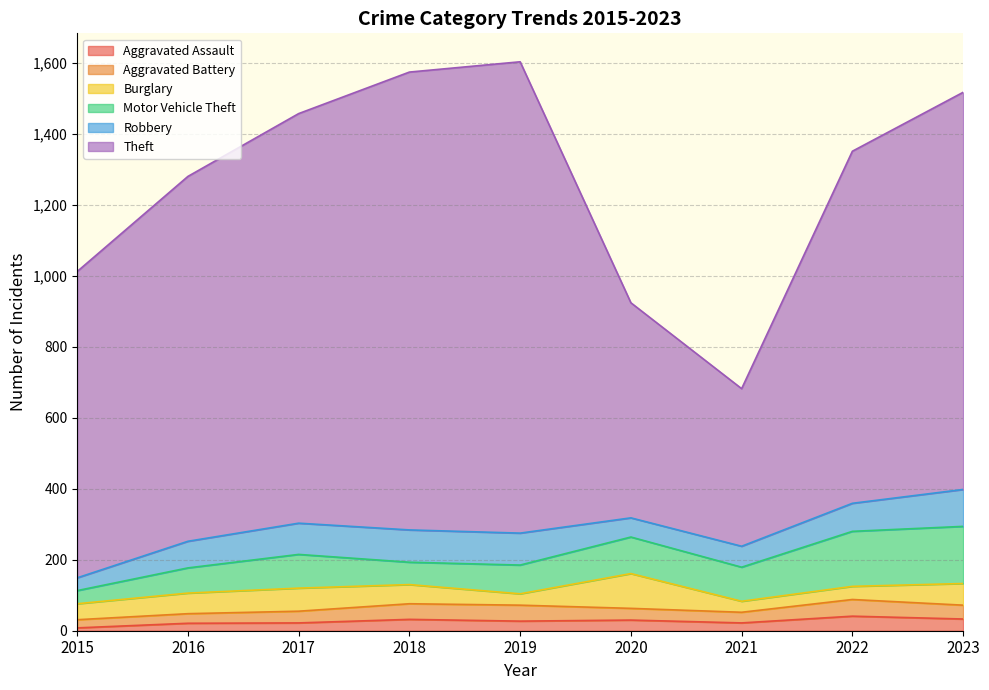

How many values in the Aggravated Battery series exceed 33?

4